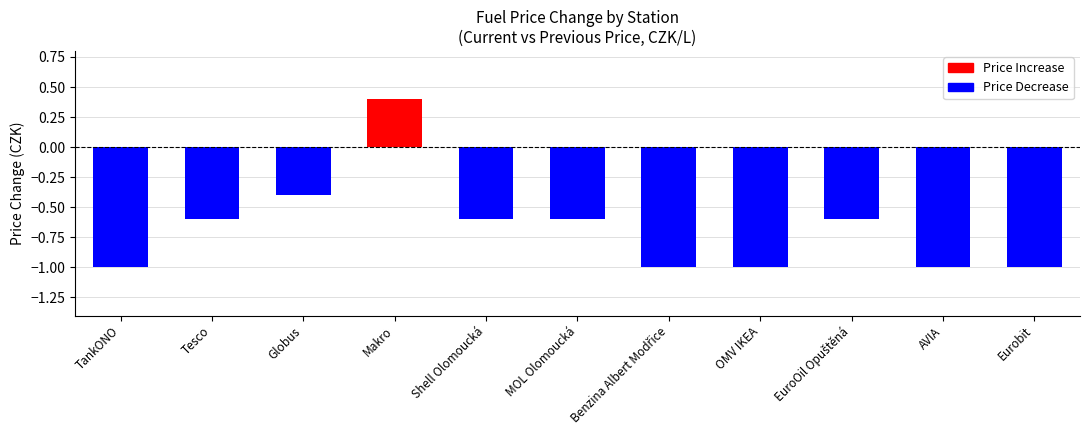

What is the sum of all values?

-7.4